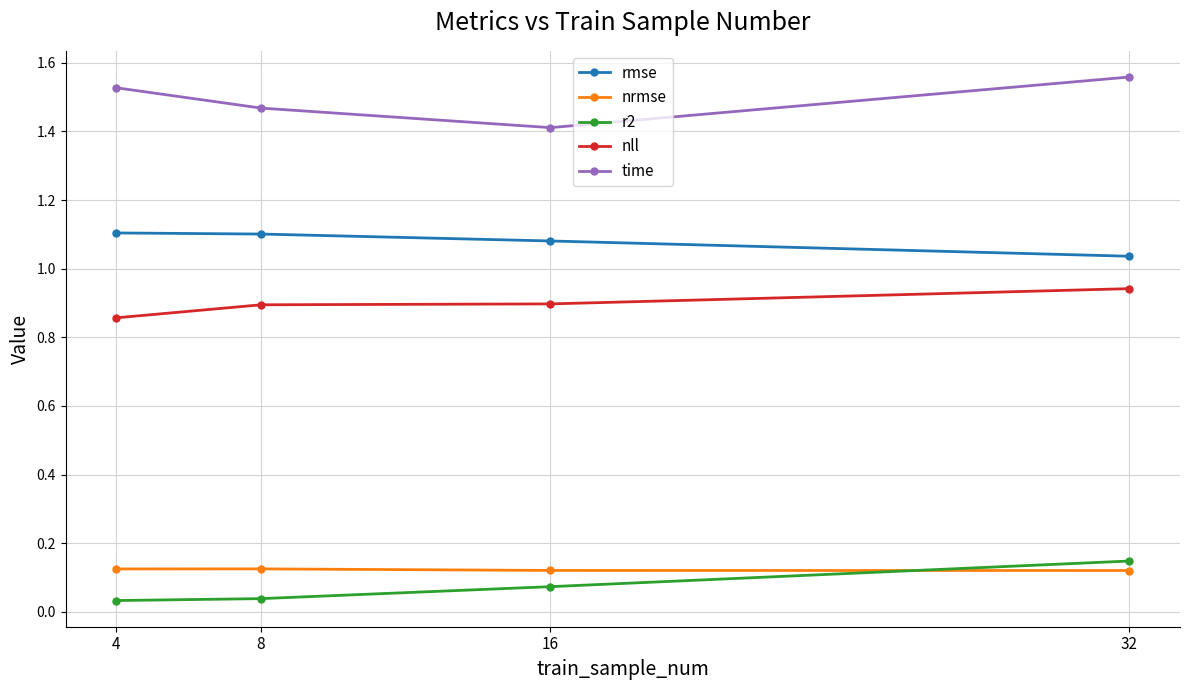

Does the chart display data point markers on the line(s)?

Yes